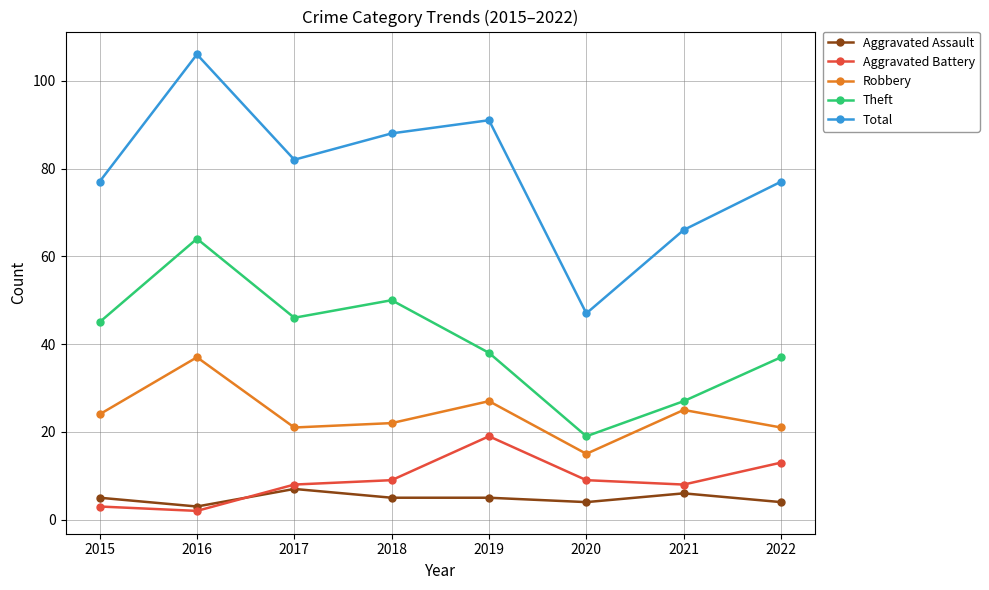

Which label corresponds to the smallest value in the chart?

2016